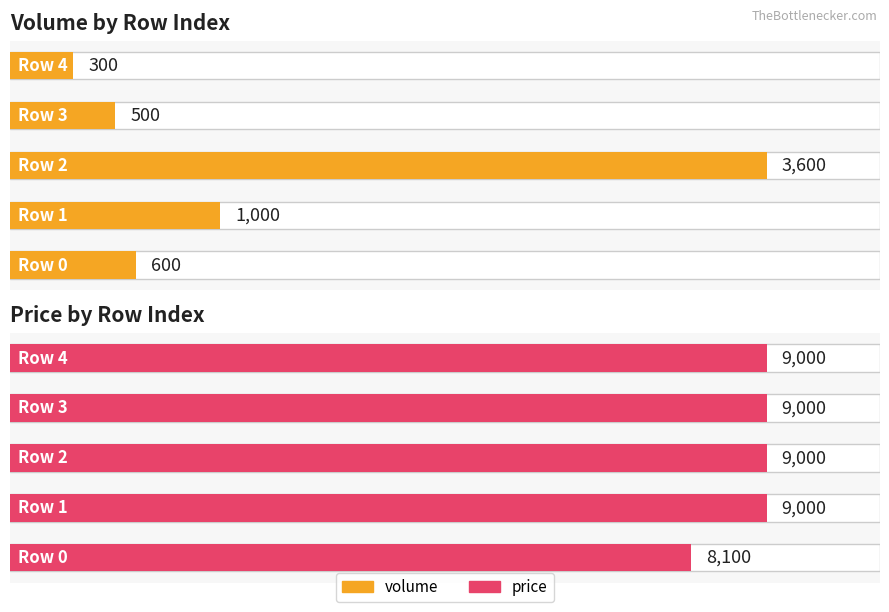

What is the greatest value displayed?

9000